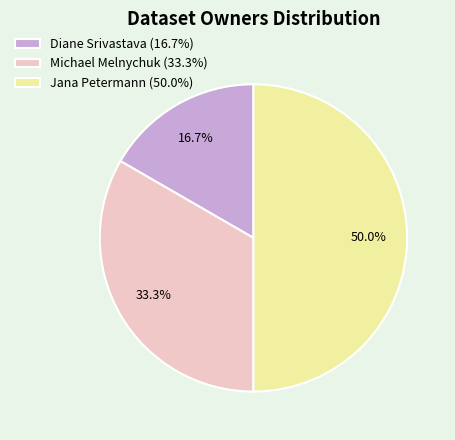

To the nearest percent, what portion does Diane Srivastava represent?

17%